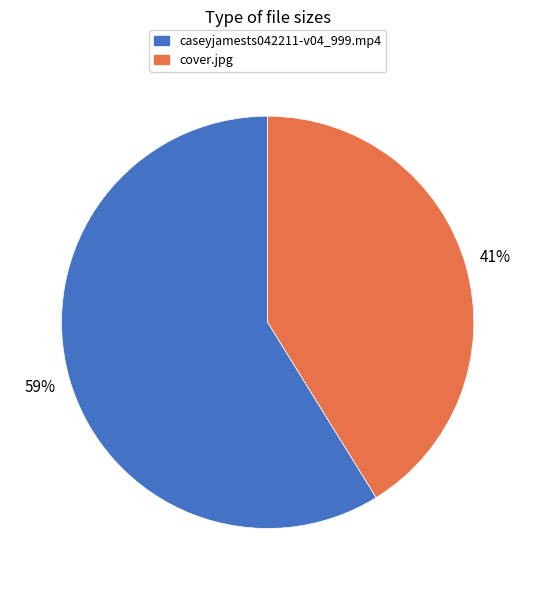

Approximately how many times larger is the value at cover.jpg compared to caseyjamests042211-v04_999.mp4?

0.7